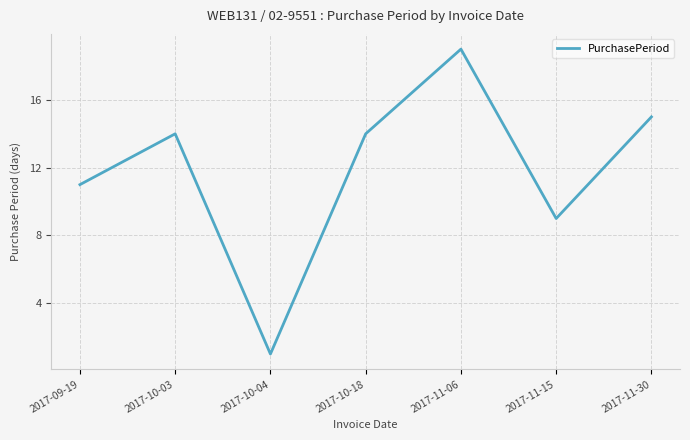

True or false: the data shows 6 at 2017-09-19.

False